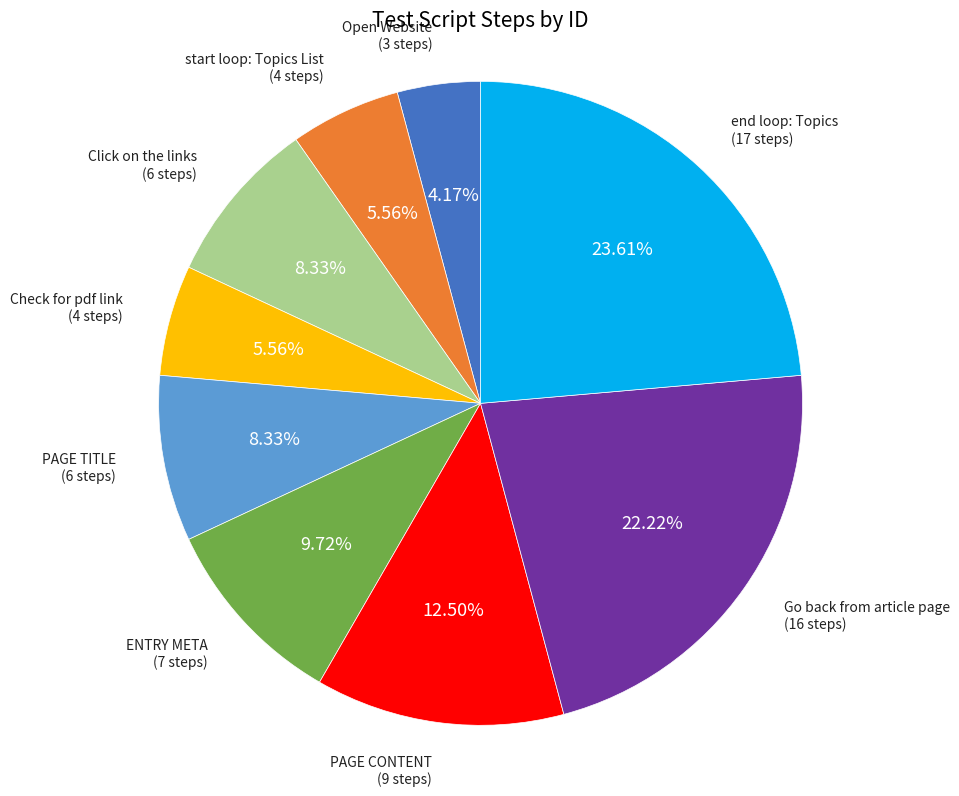

Does Click on the links represent more than half of the total?

No